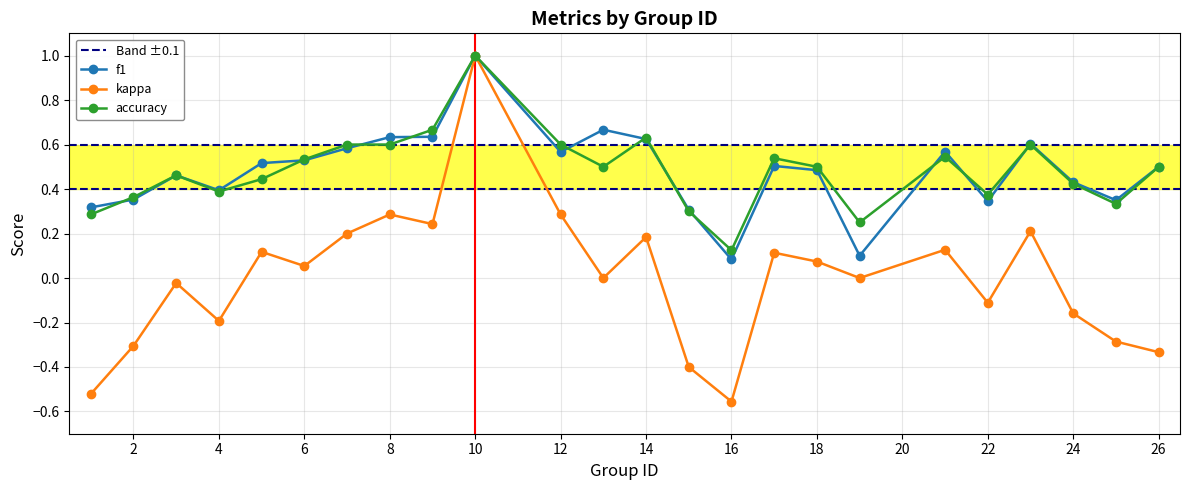

Does the chart display data point markers on the line(s)?

Yes